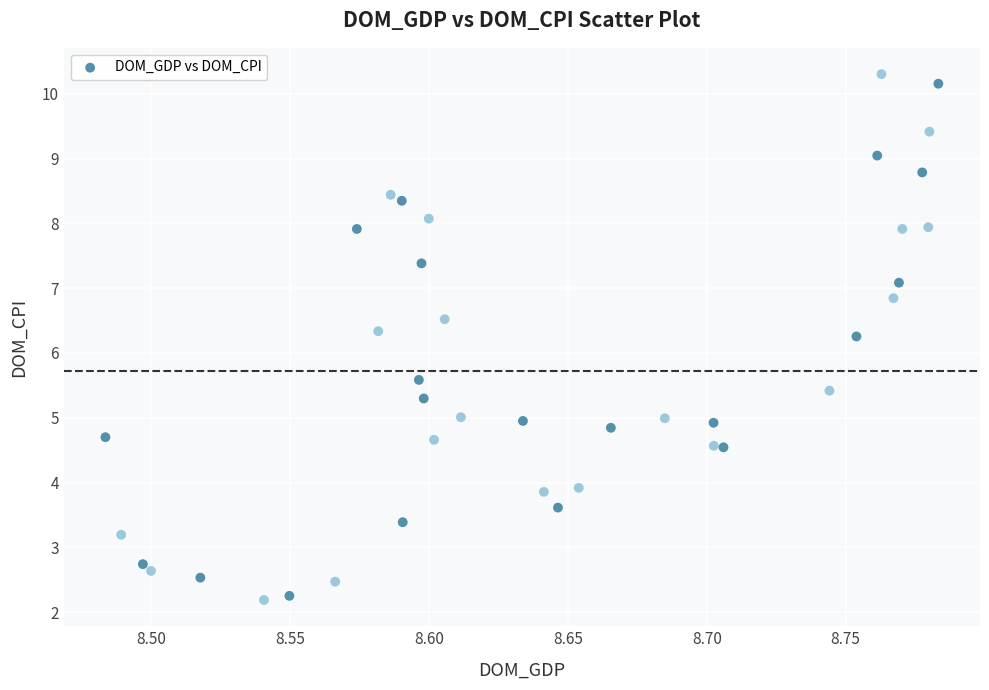

What is the range of Y values (max minus min)?

8.1